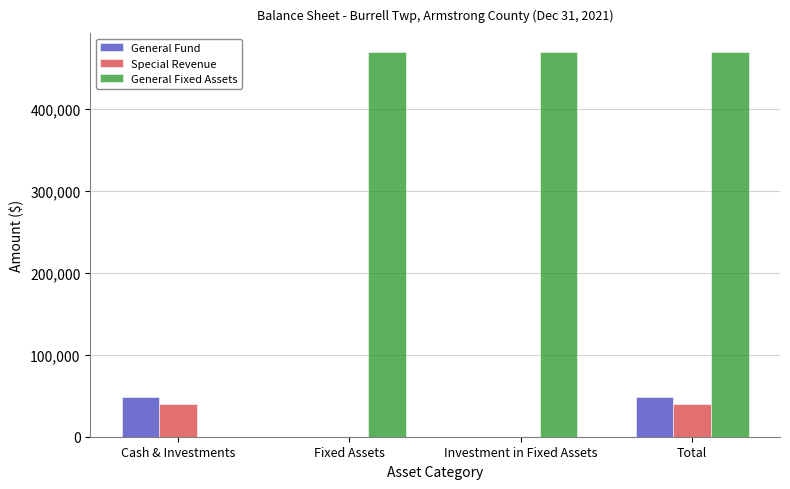

Reading left to right, extract all data points from this chart.

General Fund: Cash & Investments=48929	Fixed Assets=0	Investment in Fixed Assets=0	Total=48929
Special Revenue: Cash & Investments=39585	Fixed Assets=0	Investment in Fixed Assets=0	Total=39585
General Fixed Assets: Cash & Investments=0	Fixed Assets=468429	Investment in Fixed Assets=468429	Total=468429